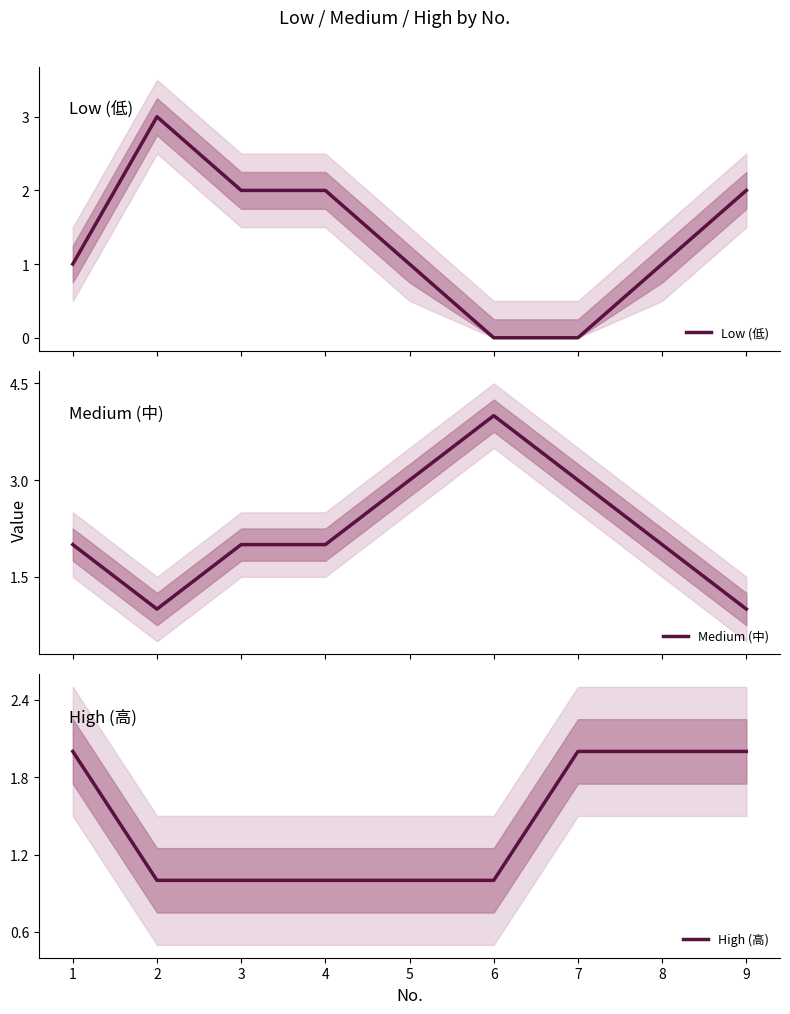

Reading left to right, list all the values displayed in this chart.

Low (低): 1	3	2	2	1	0	0	1	2
Medium (中): 2	1	2	2	3	4	3	2	1
High (高): 2	1	1	1	1	1	2	2	2